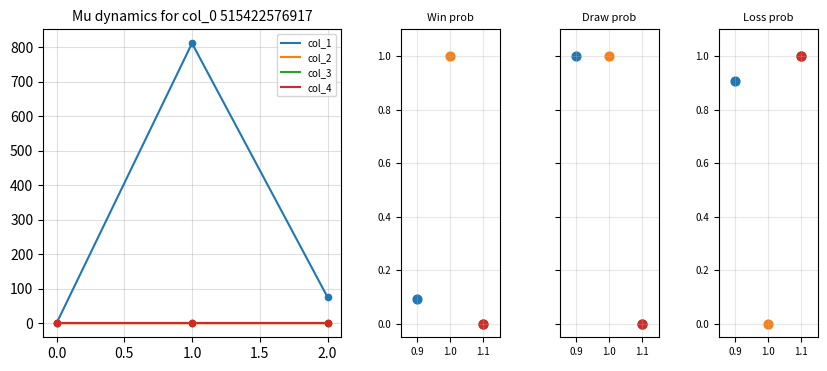

What are all the series names shown in the legend?

col_1, col_2, col_3, col_4